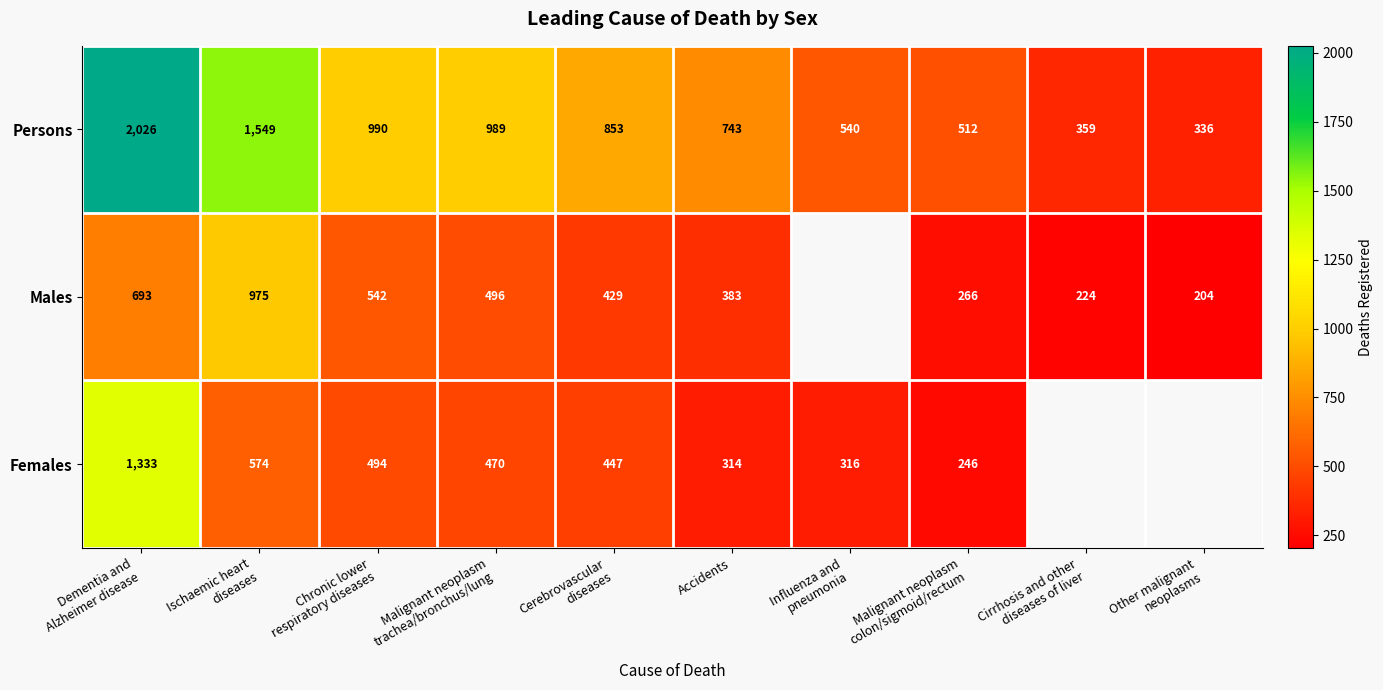

Is the value of Males at Influenza and pneumonia greater than the value of Persons at Other malignant neoplasms?

No